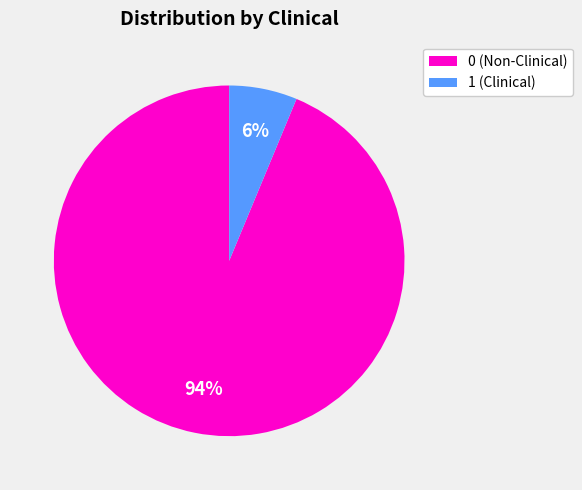

How many segments does this pie chart have?

2